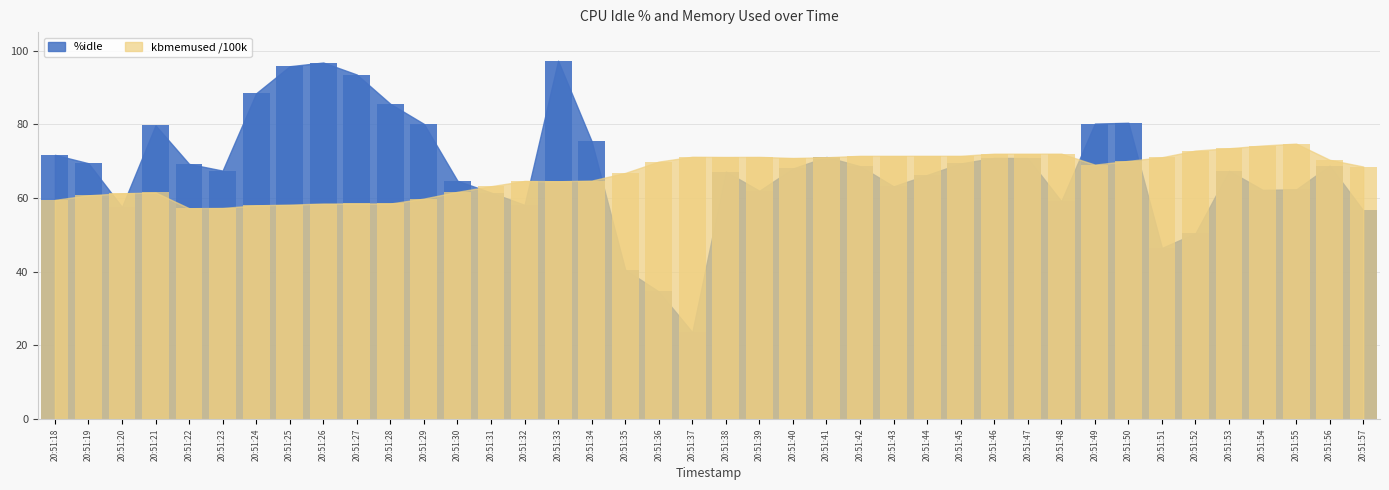

How many bars are there in each group?

2